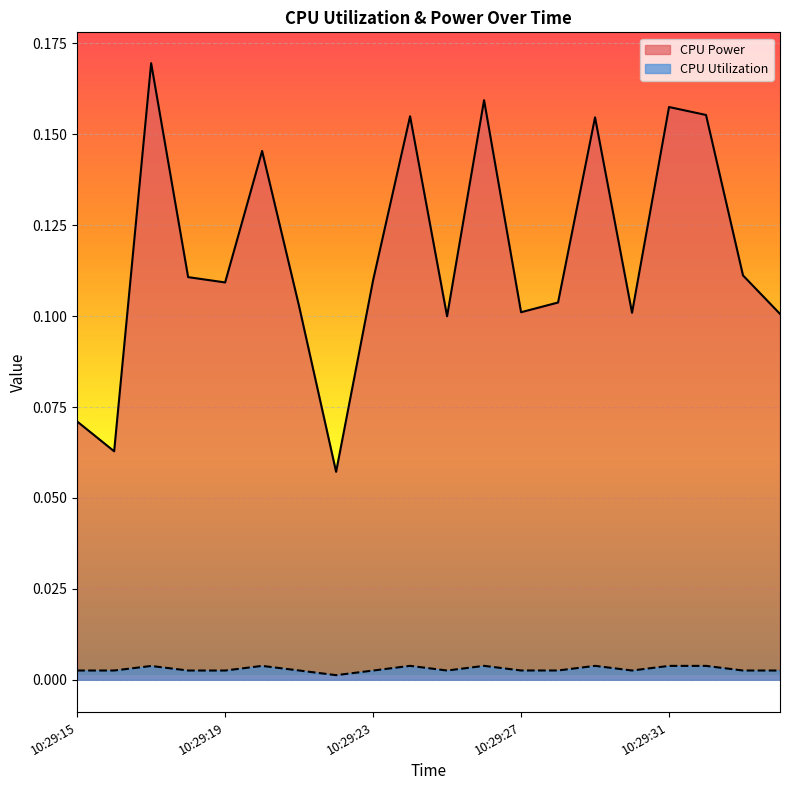

Reading right to left, what are all the values shown in this chart?

CPU Power: 10:29:34=0.1	10:29:33=0.1	10:29:32=0.2	10:29:31=0.2	10:29:30=0.1	10:29:29=0.2	10:29:28=0.1	10:29:27=0.1	10:29:26=0.2	10:29:25=0.1	10:29:24=0.2	10:29:23=0.1	10:29:22=0.1	10:29:21=0.1	10:29:20=0.1	10:29:19=0.1	10:29:18=0.1	10:29:17=0.2	10:29:16=0.1	10:29:15=0.1
CPU Utilization: 10:29:34=0.0	10:29:33=0.0	10:29:32=0.0	10:29:31=0.0	10:29:30=0.0	10:29:29=0.0	10:29:28=0.0	10:29:27=0.0	10:29:26=0.0	10:29:25=0.0	10:29:24=0.0	10:29:23=0.0	10:29:22=0.0	10:29:21=0.0	10:29:20=0.0	10:29:19=0.0	10:29:18=0.0	10:29:17=0.0	10:29:16=0.0	10:29:15=0.0